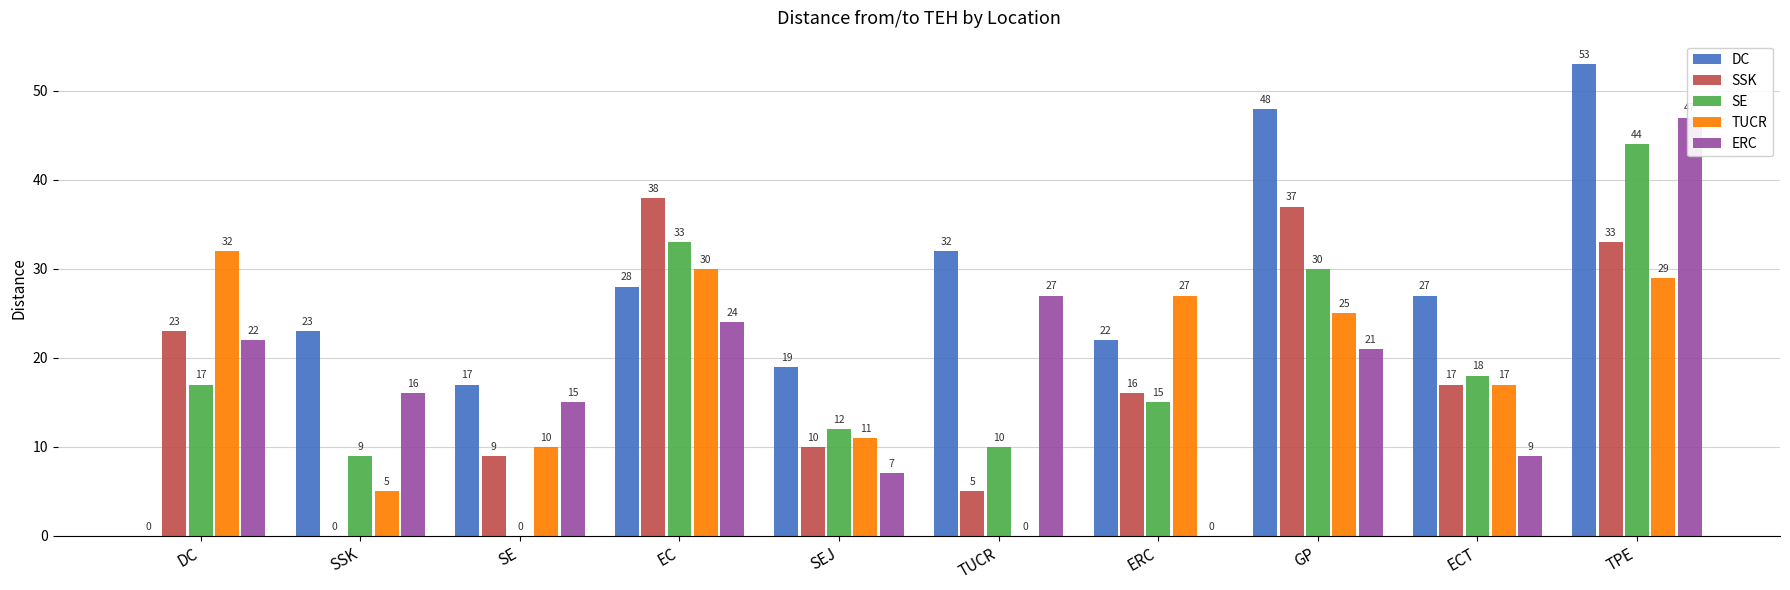

What are all the series names shown in the legend?

DC, SSK, SE, TUCR, ERC